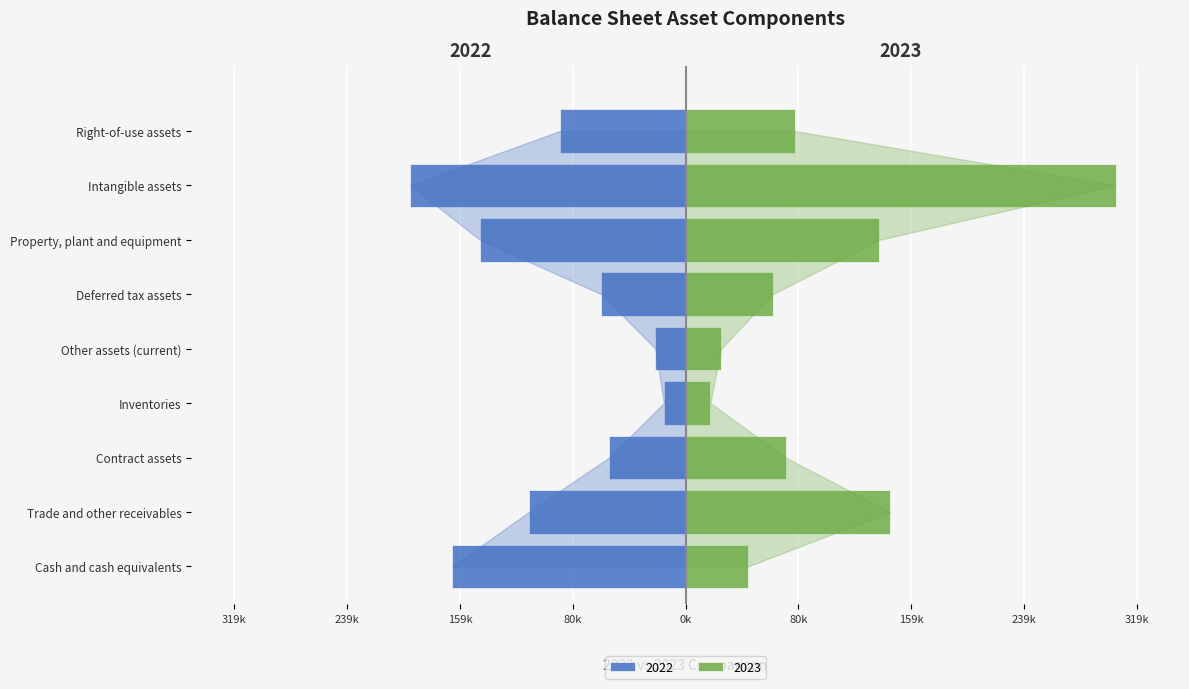

How many distinct data groups are displayed?

2